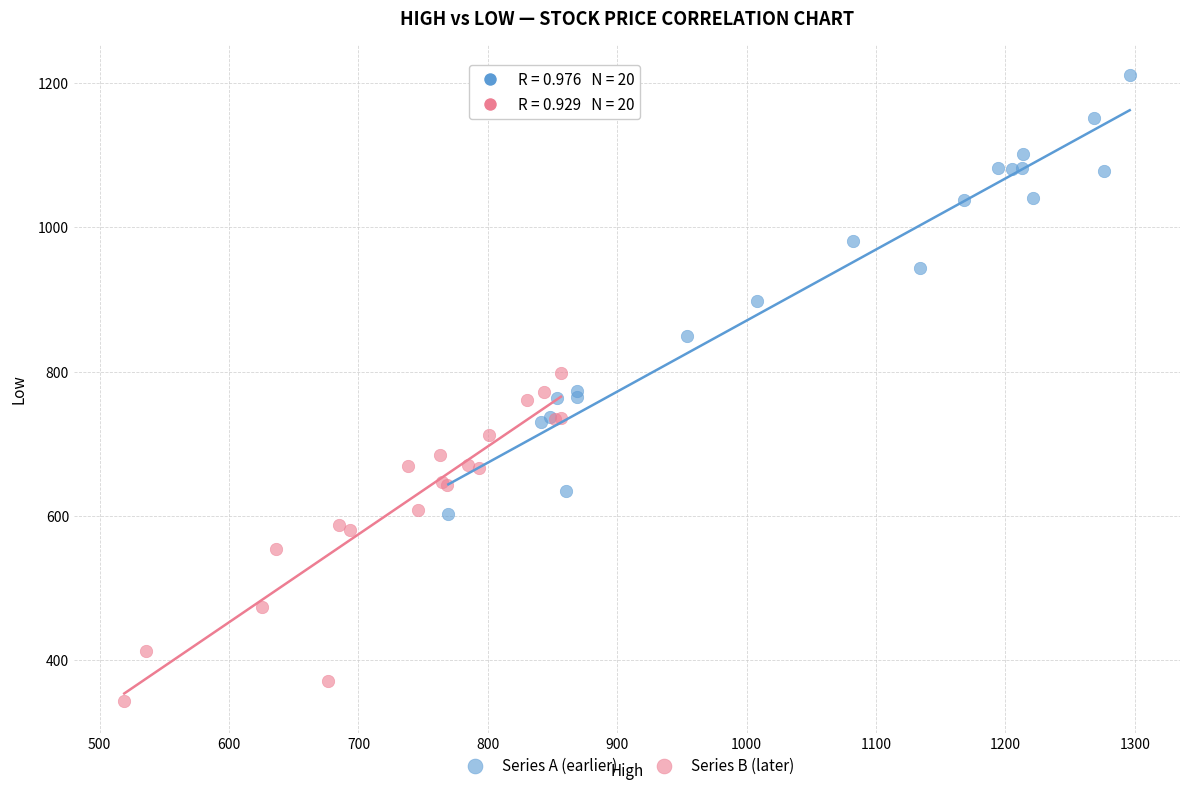

Which series reaches the maximum Y coordinate?

Series A (earlier)